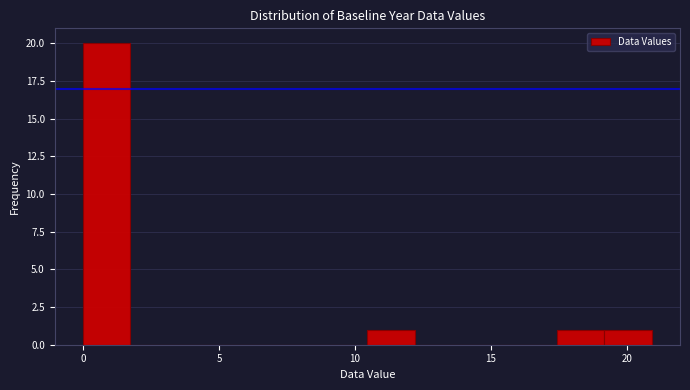

Read against the x-axis, roughly where is the centre of the tallest bar?

1.0